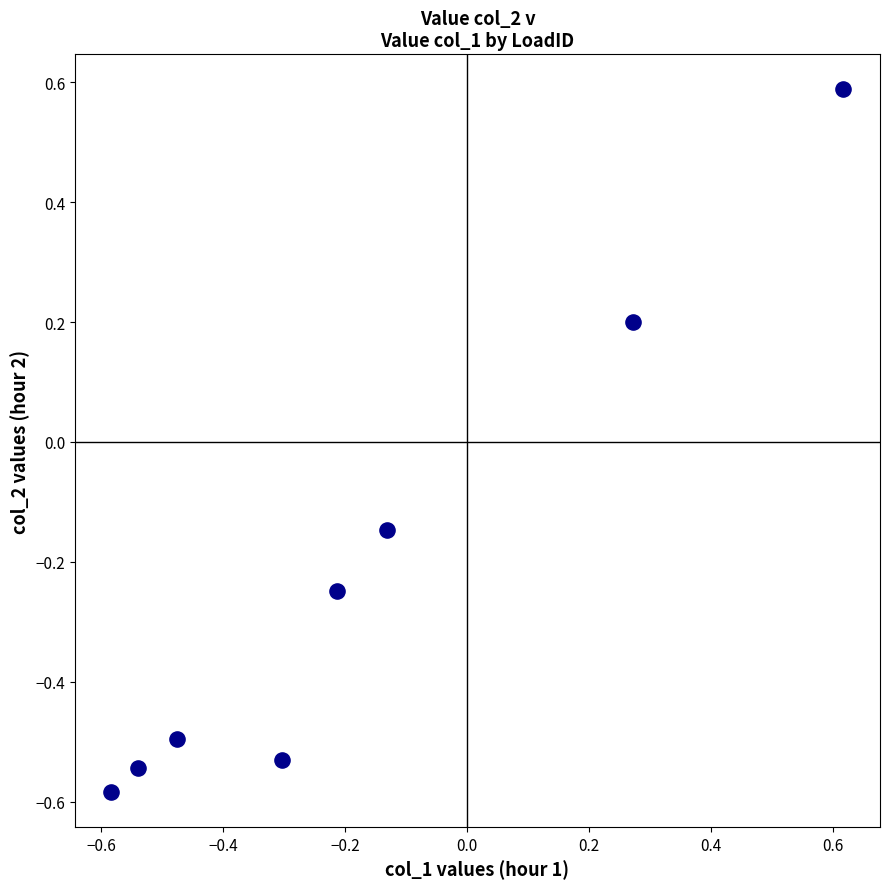

What is the range of Y values (max minus min)?

1.2